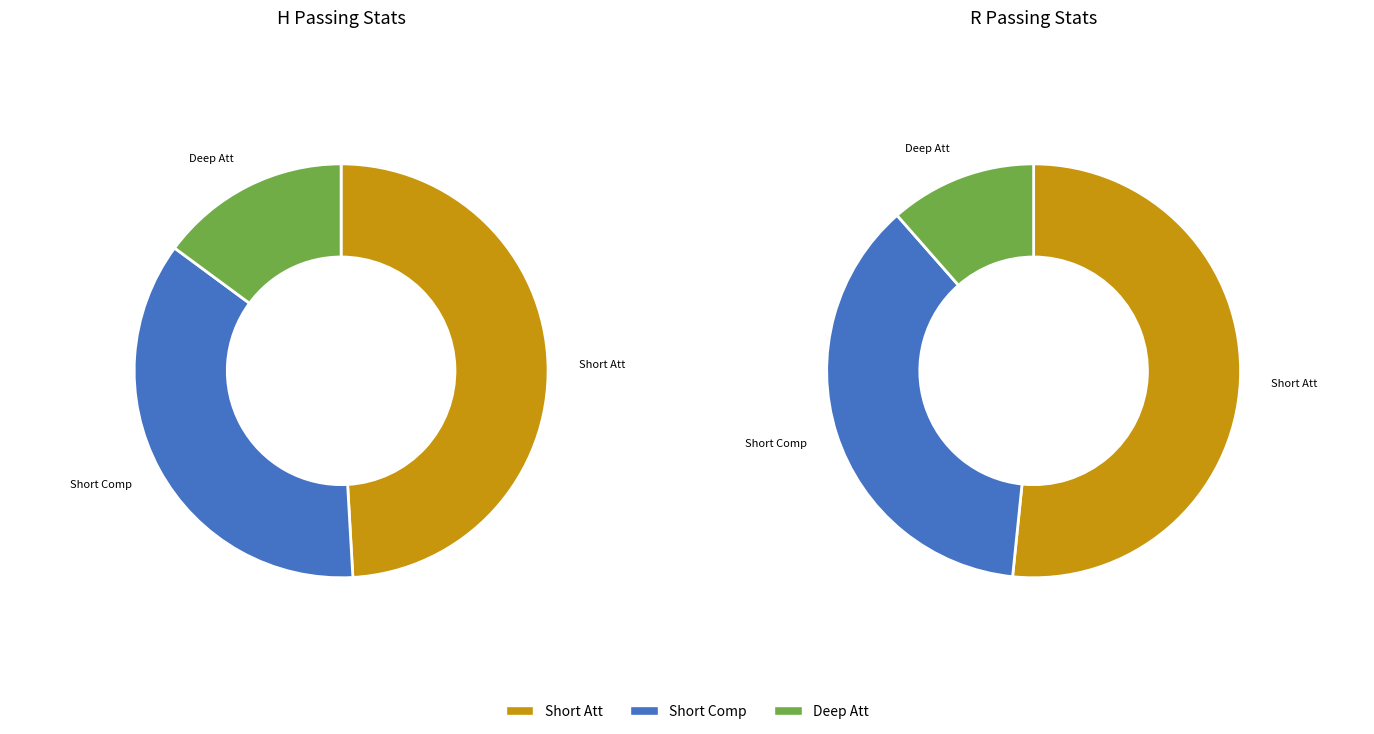

True or false: H accounts for 62% of the total.

True